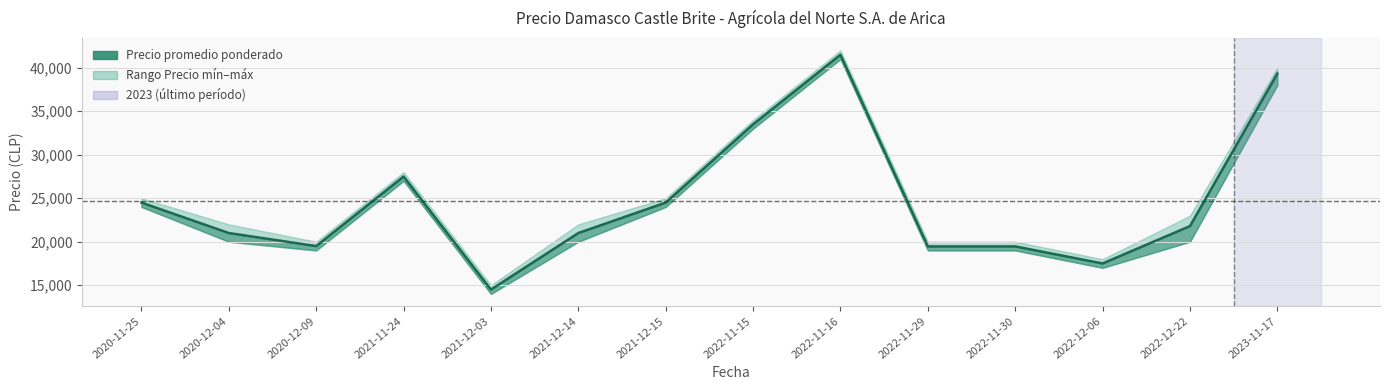

Which series has the widest spread of values?

Precio promedio ponderado